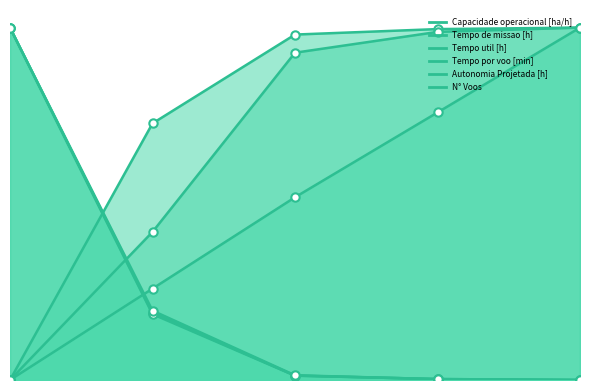

What are all the series names shown in the legend?

Capacidade operacional [ha/h], Tempo de missao [h], Tempo util [h], Tempo por voo [min], Autonomia Projetada [h], N° Voos